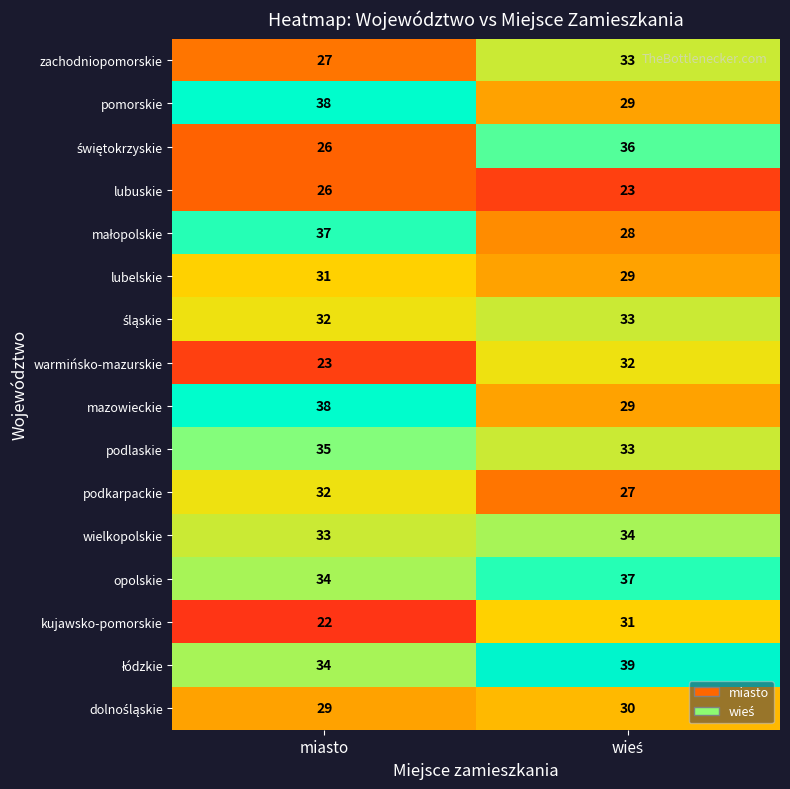

The value of lubuskie at miasto is 45. True or false?

False